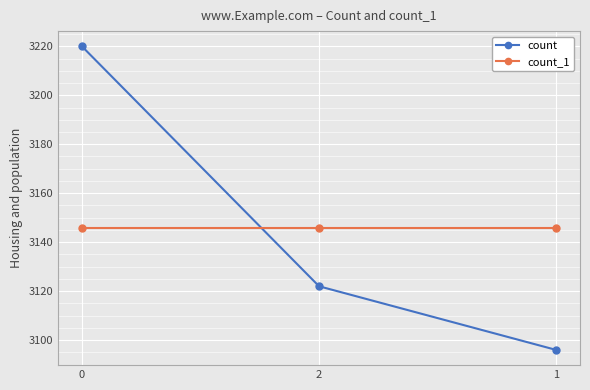

What is the difference between the highest and lowest values at 0?

74